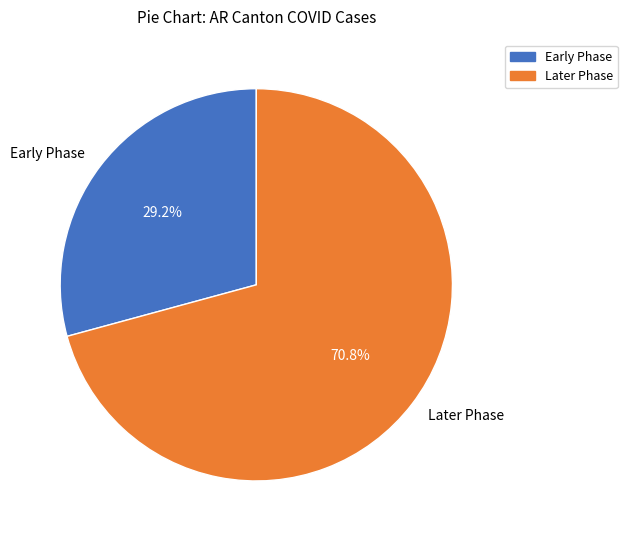

Between Early Phase and Later Phase, which is larger?

Later Phase